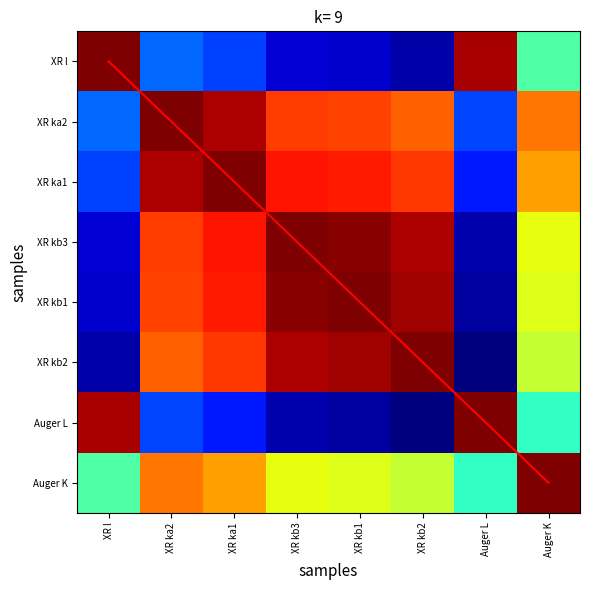

At which category is the sum across all series the highest?

Auger K